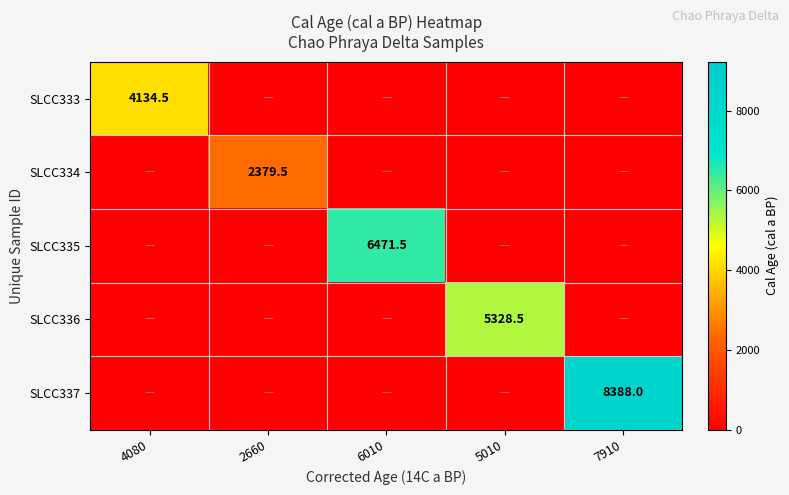

List the labels in order of SLCC335 value, largest first.

6010, 4080, 2660, 5010, 7910